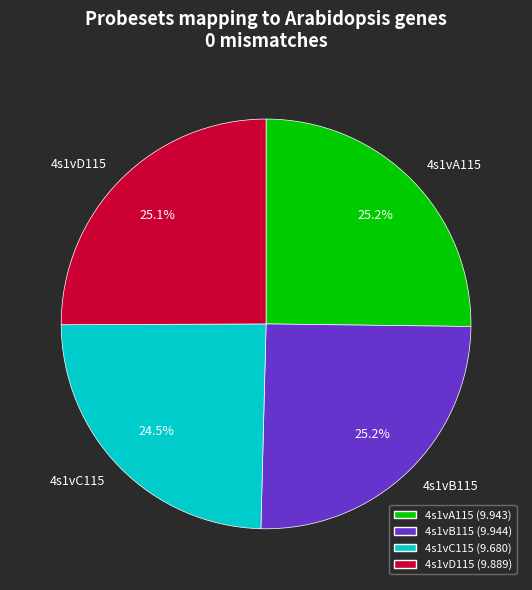

Does 4s1vB115 represent more than half of the total?

No